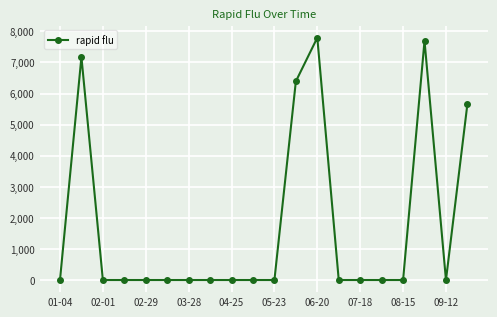

Count the number of categories in the chart.

20